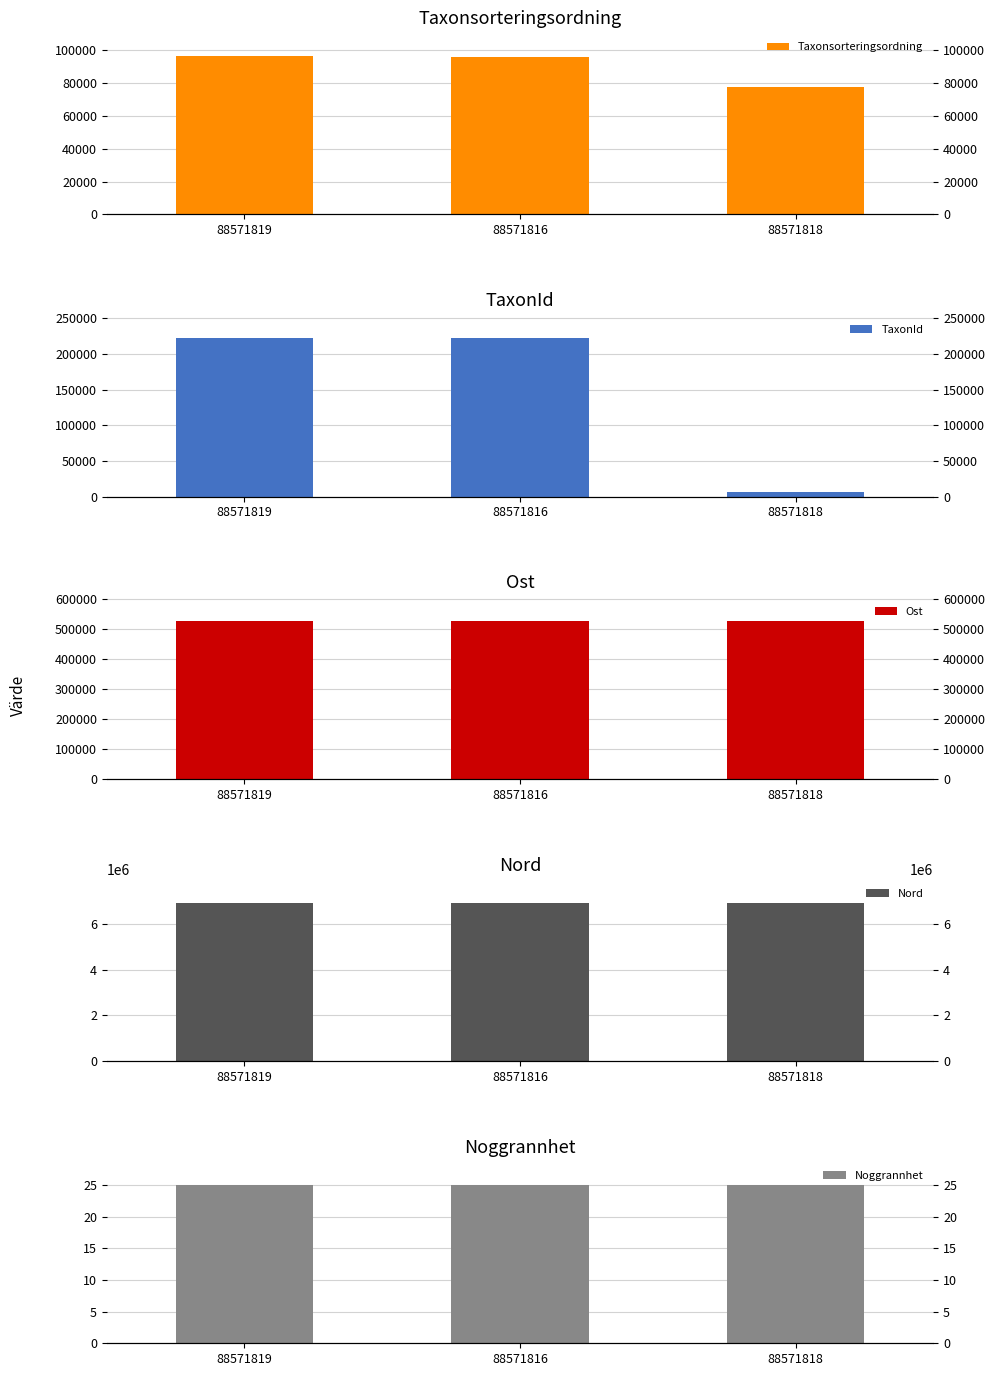

Reading left to right, transcribe all the data shown in this chart.

Taxonsorteringsordning: 88571819=96354	88571816=95519	88571818=77506
TaxonId: 88571819=221952	88571816=221945	88571818=6425
Ost: 88571819=528525	88571816=528505	88571818=528526
Nord: 88571819=6921232	88571816=6921163	88571818=6921162
Noggrannhet: 88571819=25	88571816=25	88571818=25